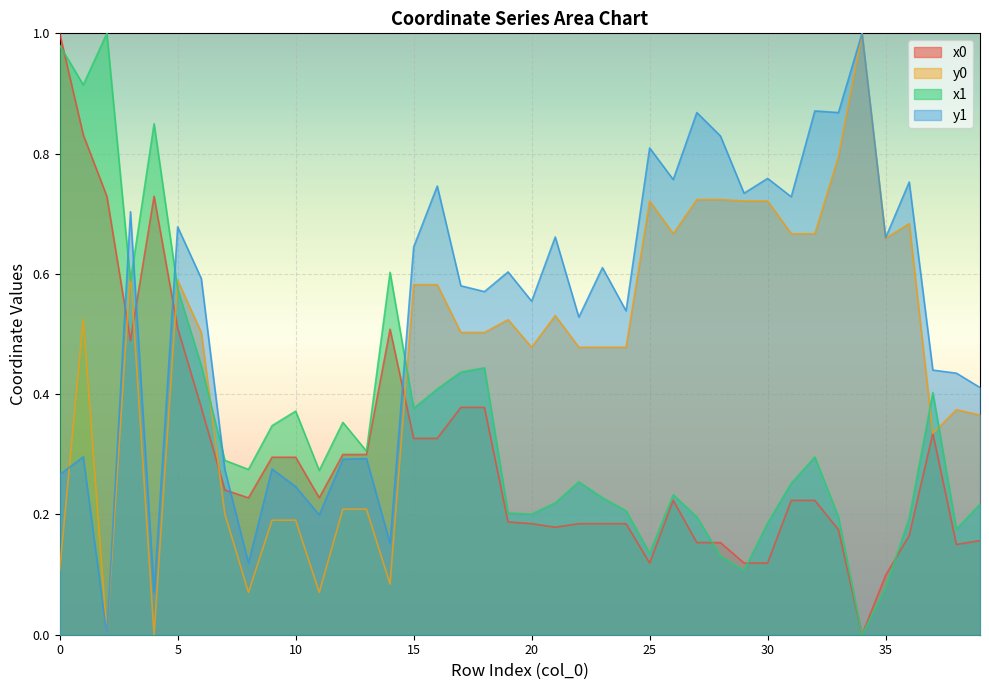

Where is the first local maximum for y1?

1